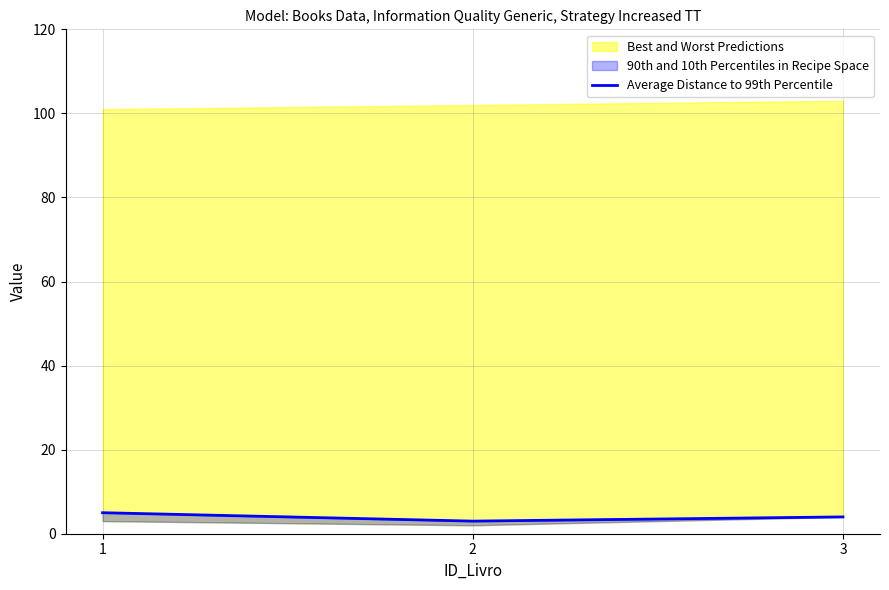

Reading left to right, what are all the values shown in this chart?

5	3	4